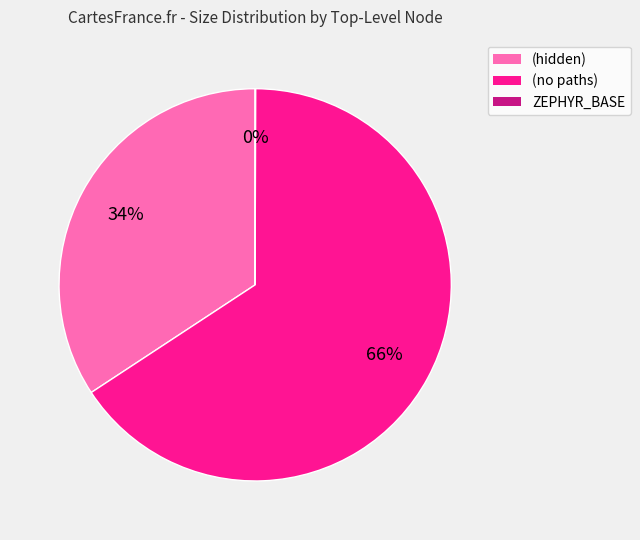

Is the sum of (no paths) and (hidden) greater than half?

Yes